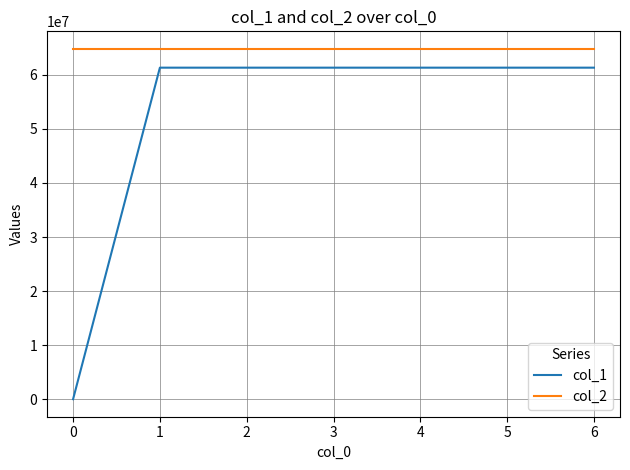

True or false: col_1 and col_2 cross at least once.

False